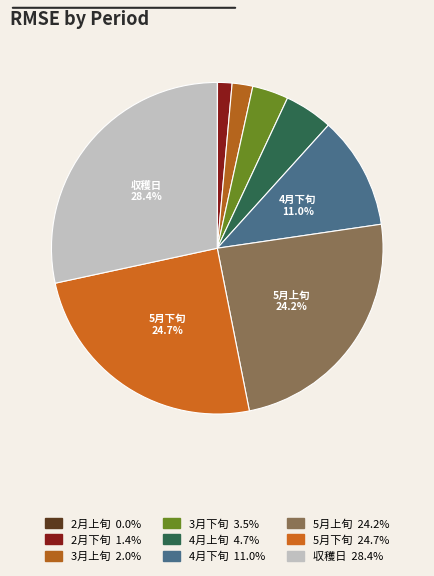

Count the number of slices in the pie.

9